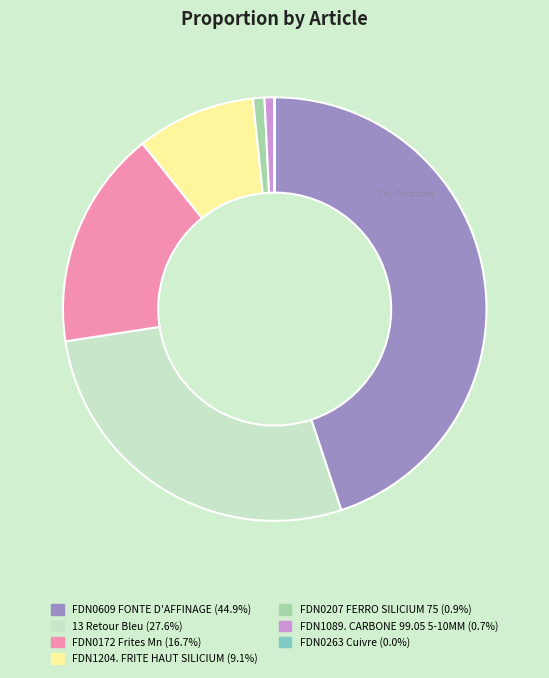

What is the largest slice in the pie chart?

FDN0609 FONTE D'AFFINAGE